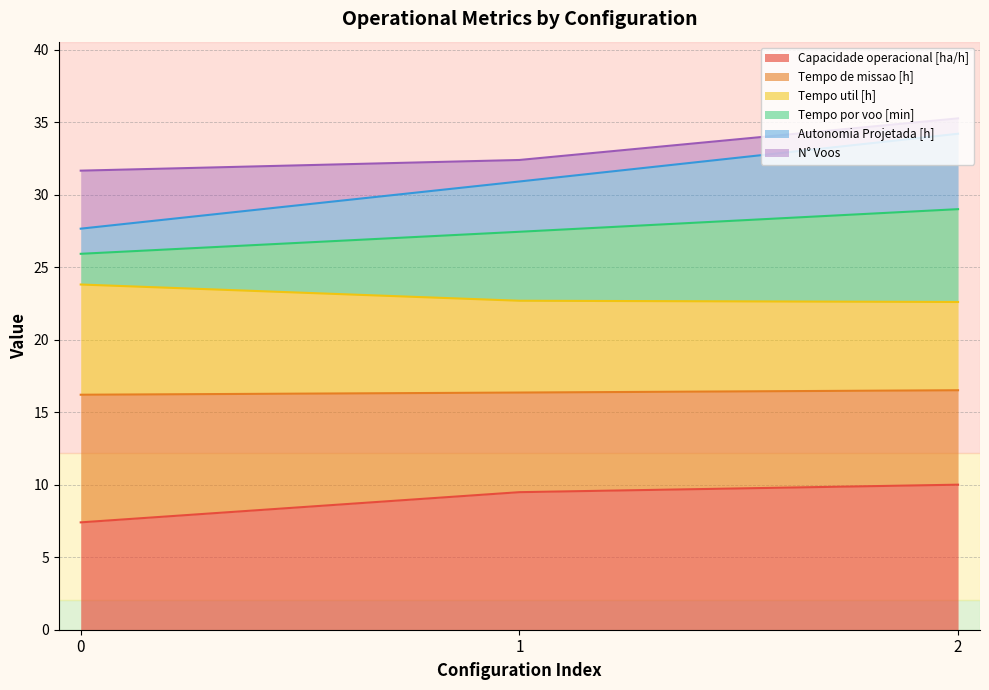

Which has a higher value, 0 or 1?

1